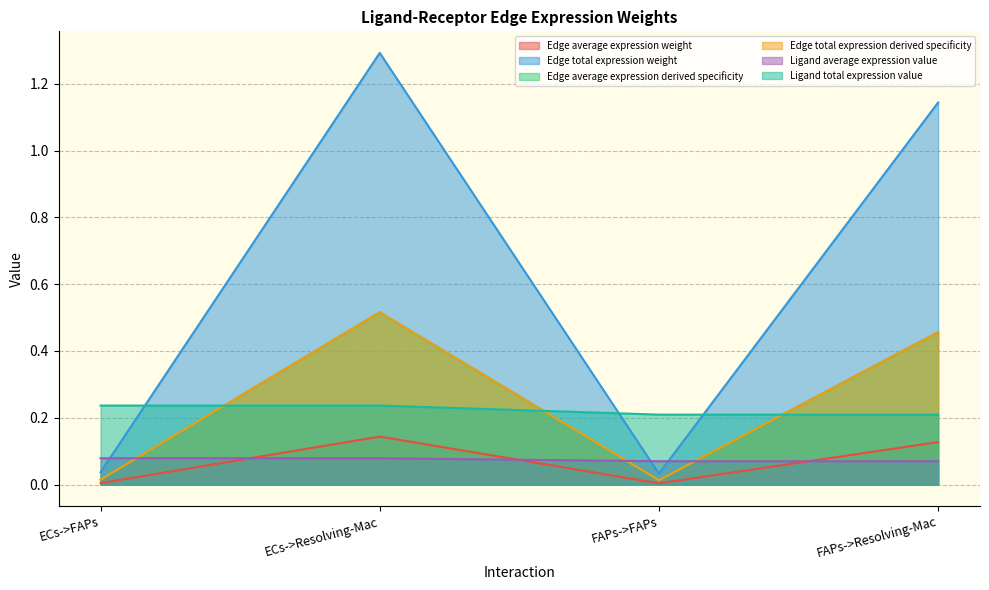

What is the difference between the highest and lowest values at FAPs->FAPs?

0.2